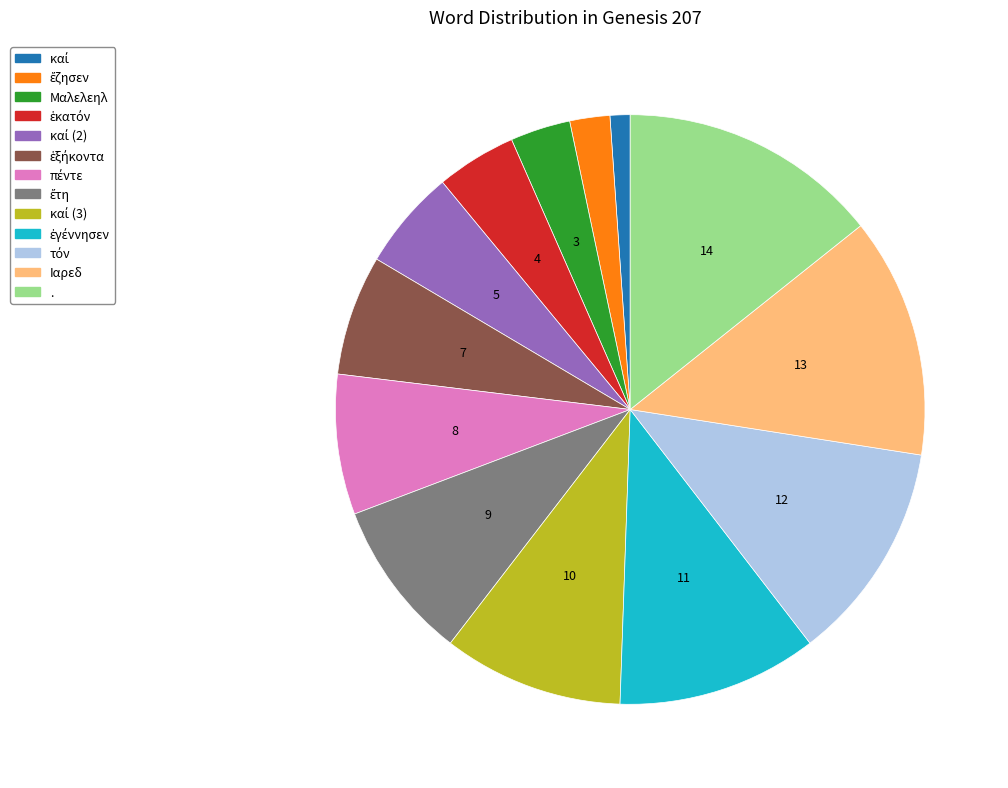

Is there any slice that represents more than half of the pie?

No